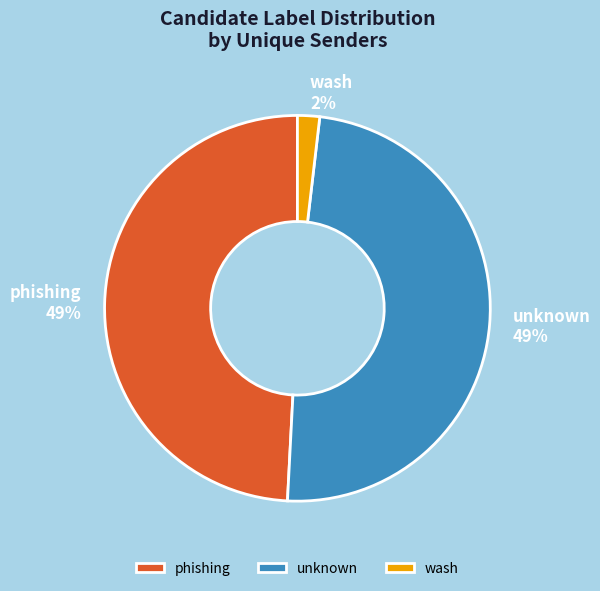

Between wash and phishing, which is larger?

phishing